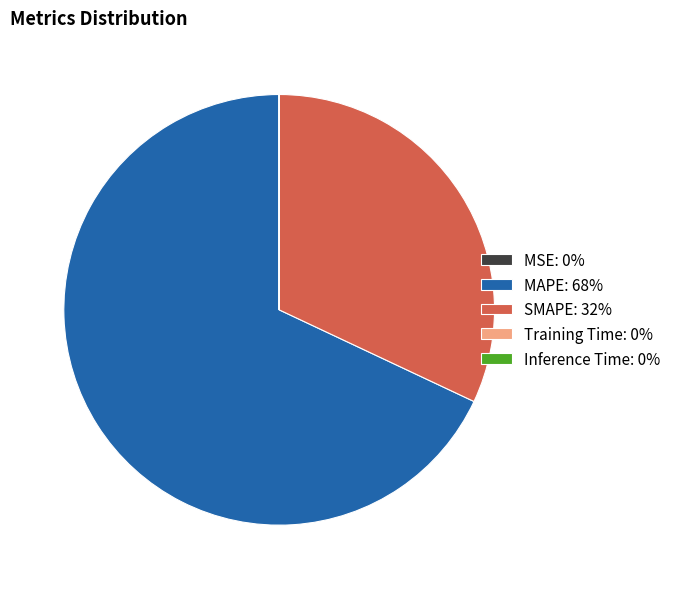

Between SMAPE: 32% and MAPE: 68%, which is larger?

MAPE: 68%